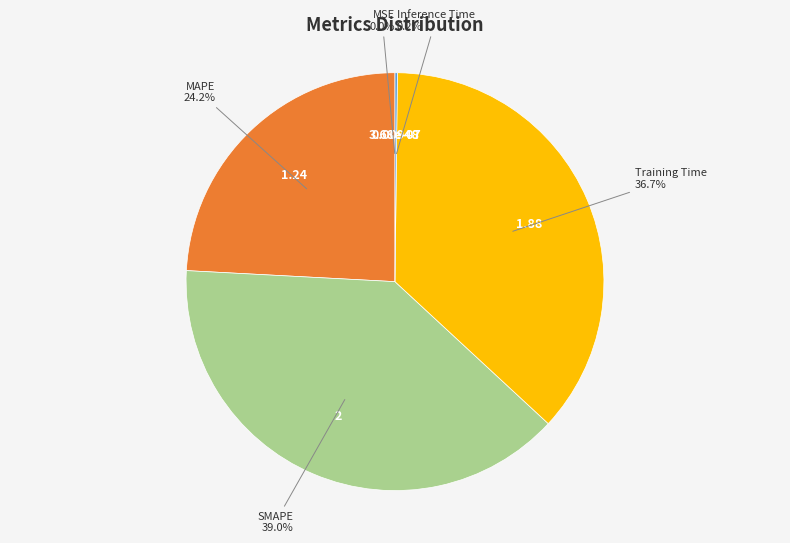

Does any single category account for the majority?

No